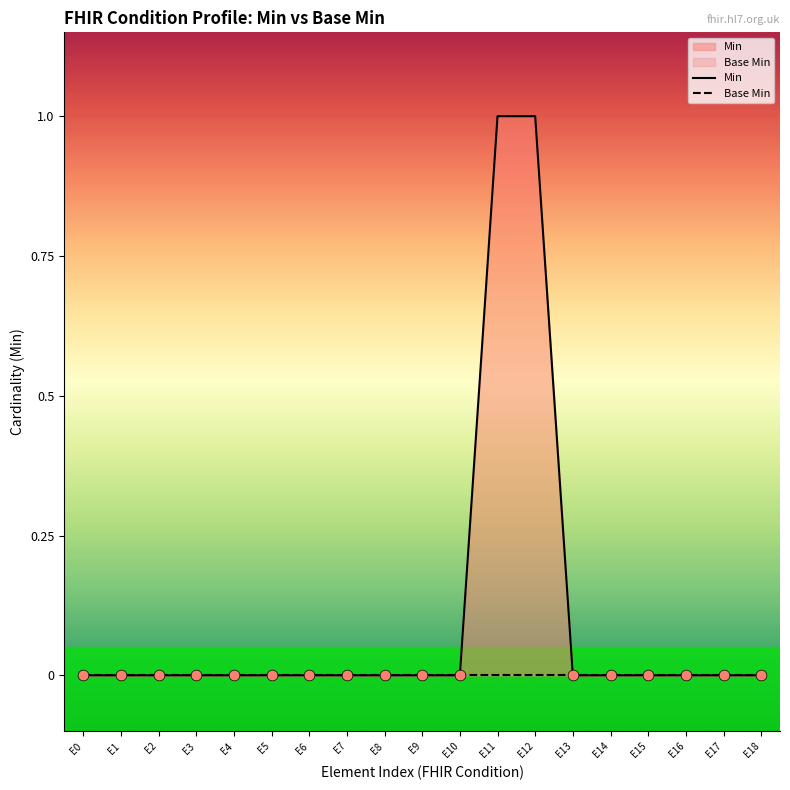

Which series reaches the minimum Y coordinate?

Min